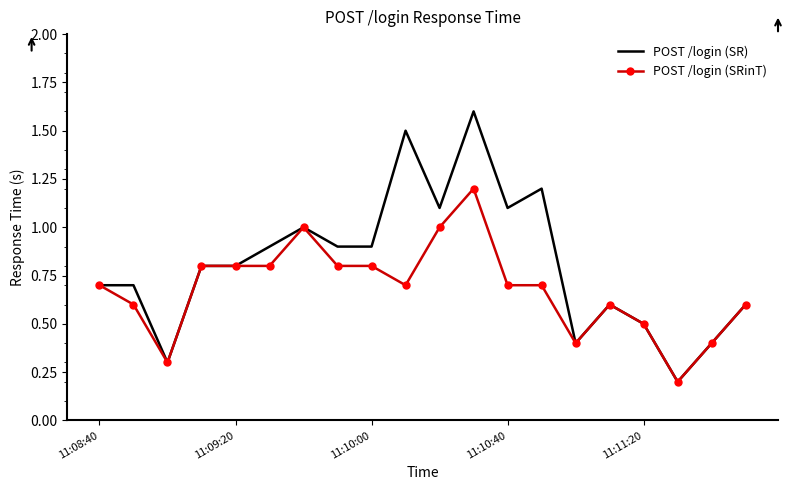

Which series has the largest range (max minus min)?

POST /login (SR)